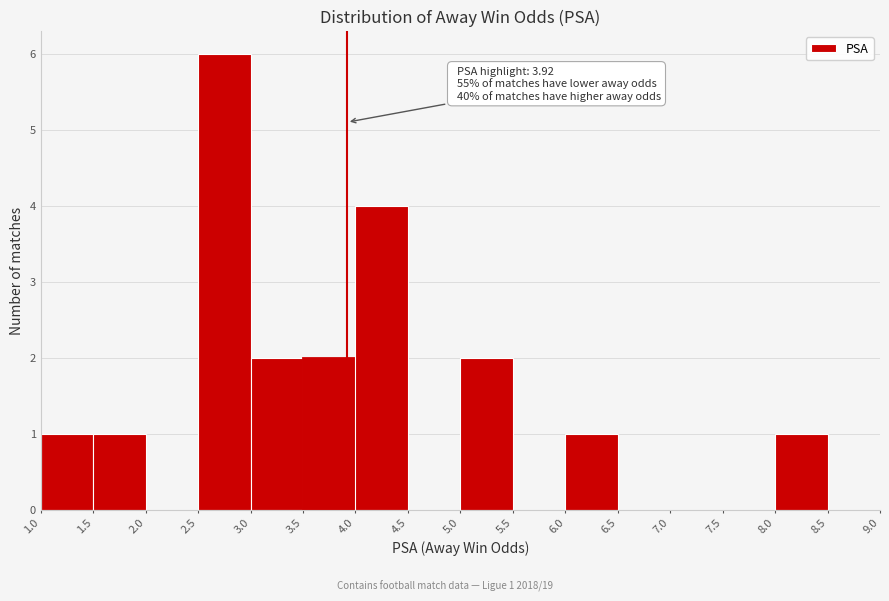

Which range on the x-axis has the tallest bar?

2.5 to 3.0